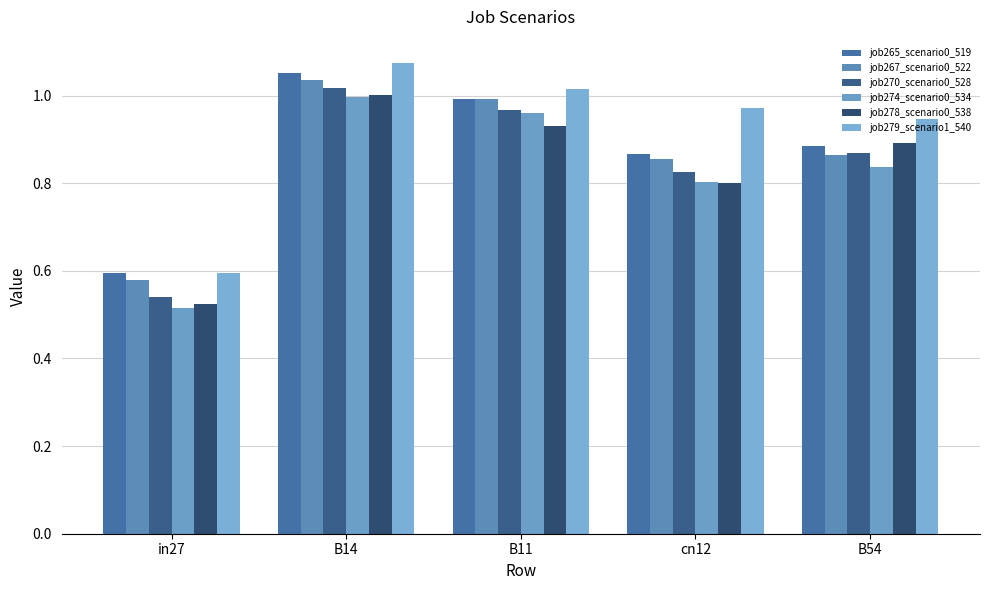

Between B11 and B54, which is larger?

B11